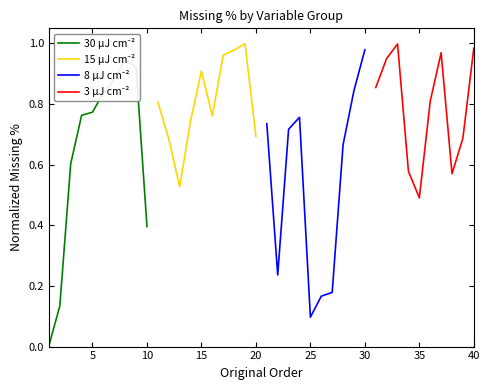

Count the number of categories in the chart.

10